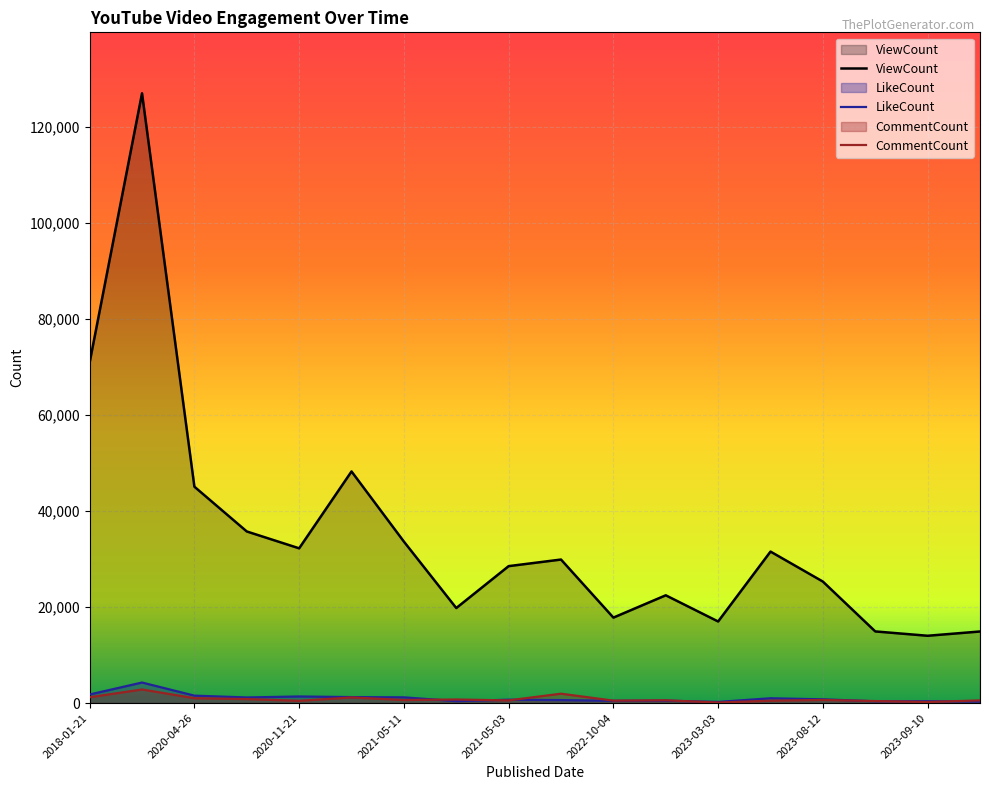

What is the greatest value displayed?

127035